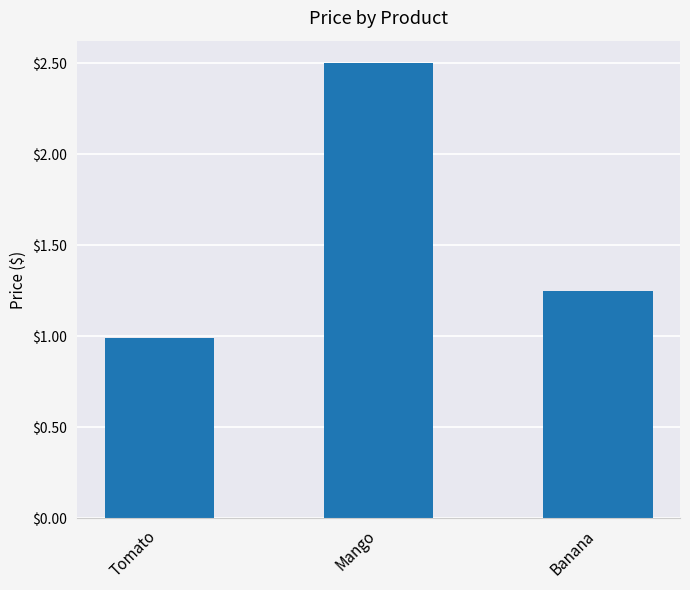

What is the sum of all values?

4.7